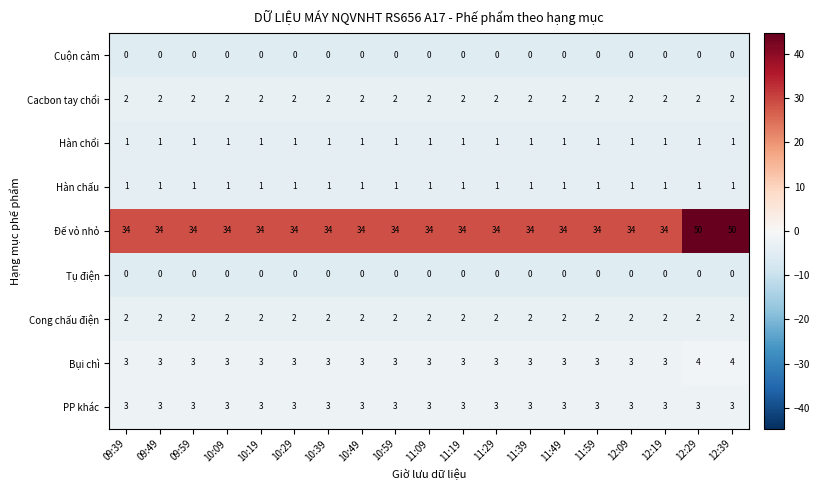

The Hàn chổi series shows 1 at 11:19. True or false?

True